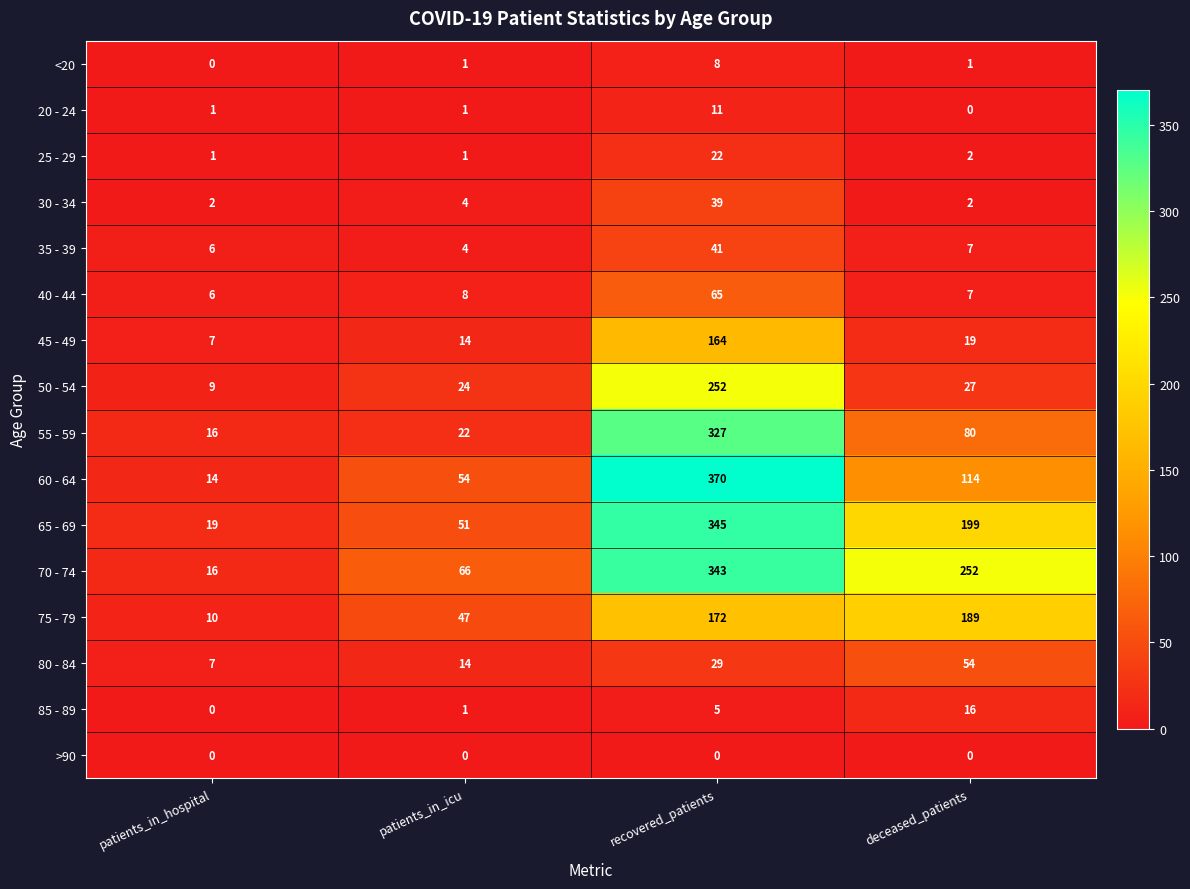

Which series has the largest range (max minus min)?

60 - 64